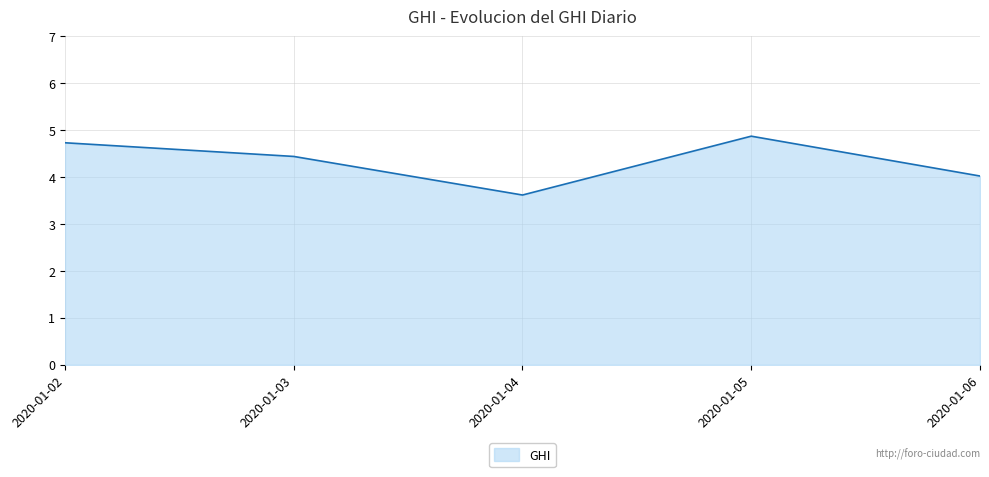

What is the ratio of the value at 2020-01-05 to the value at 2020-01-04?

1.3